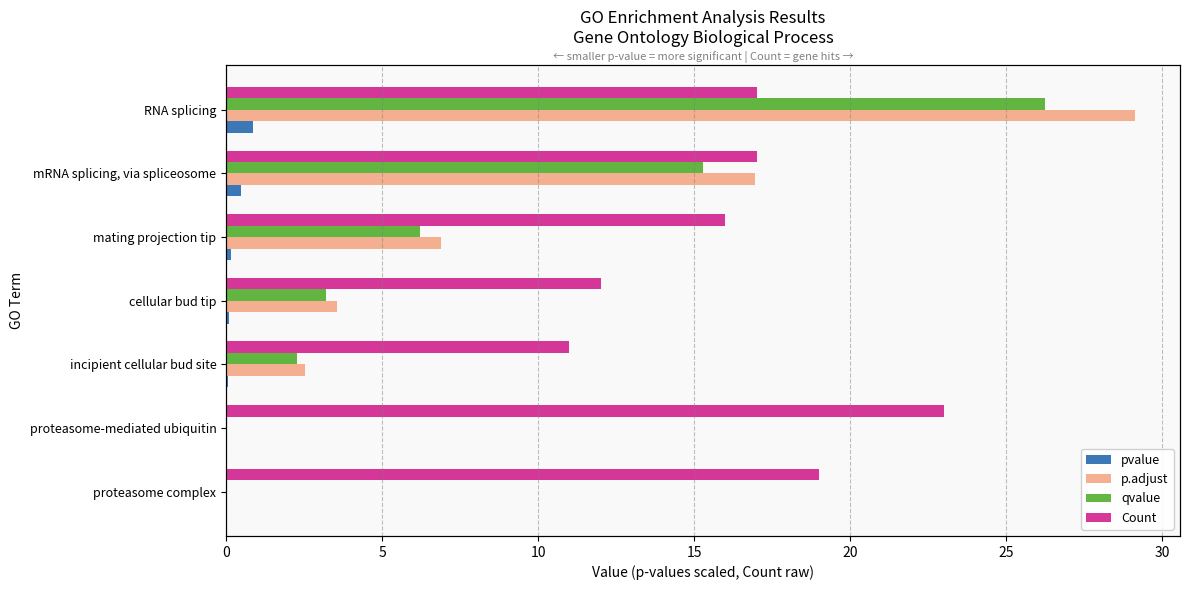

How many groups of bars are there?

7